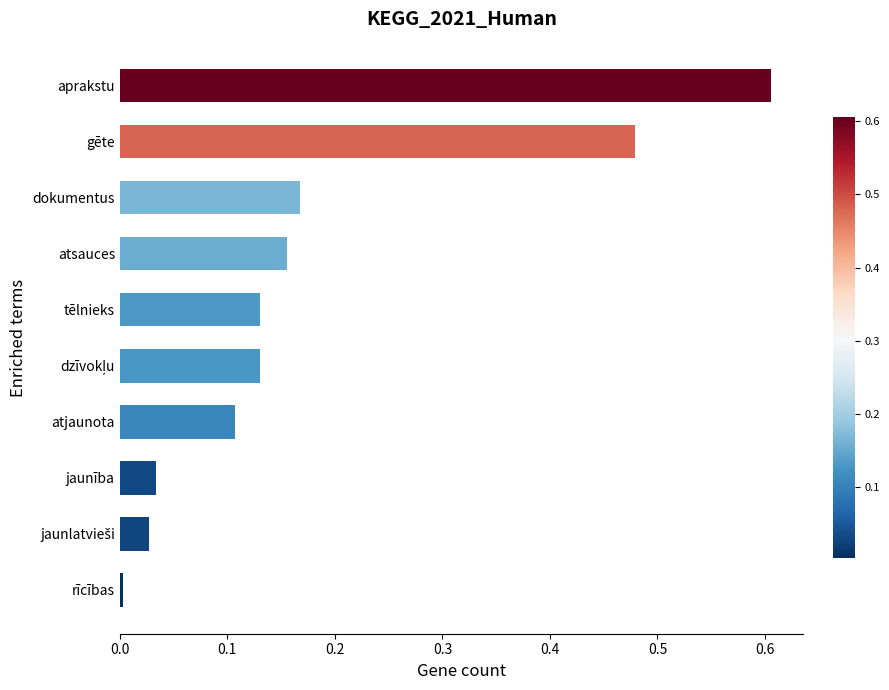

Is it true that the value at jaunība is 0.0?

True